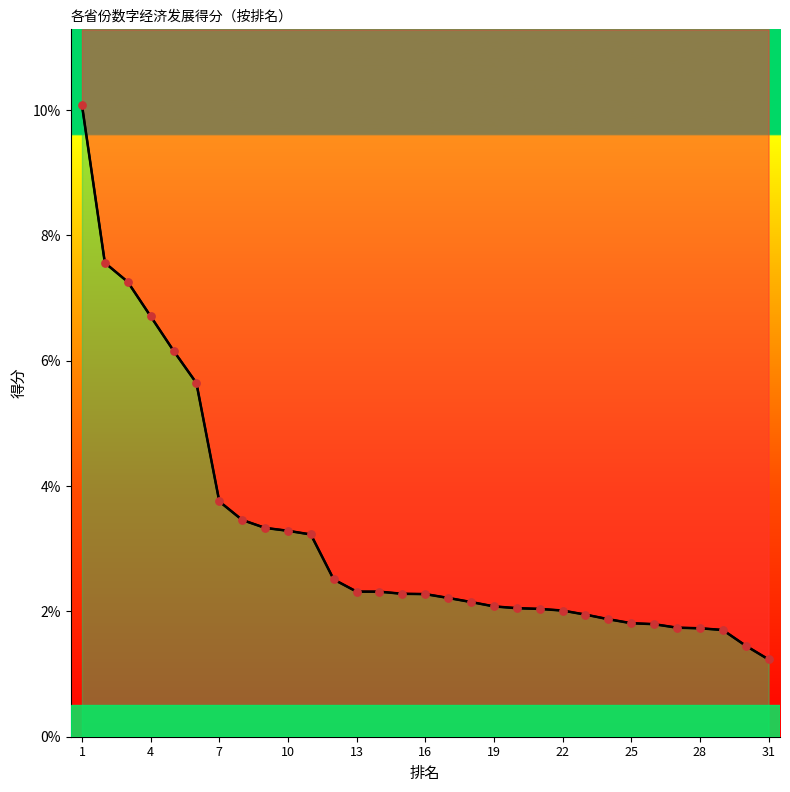

At which category is the sum across all series the highest?

1